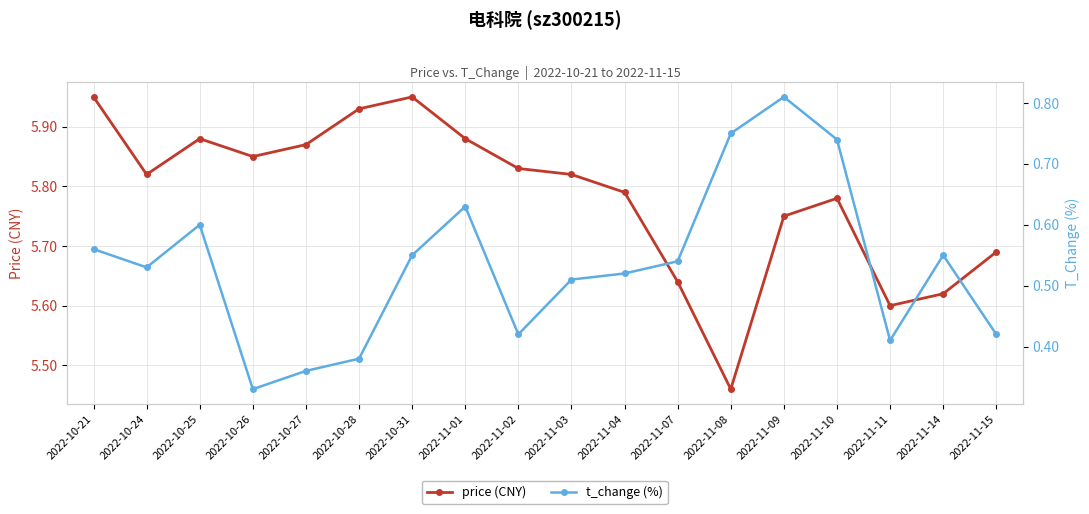

What is the difference between the second highest and minimum values in the t_change (%) series?

0.4